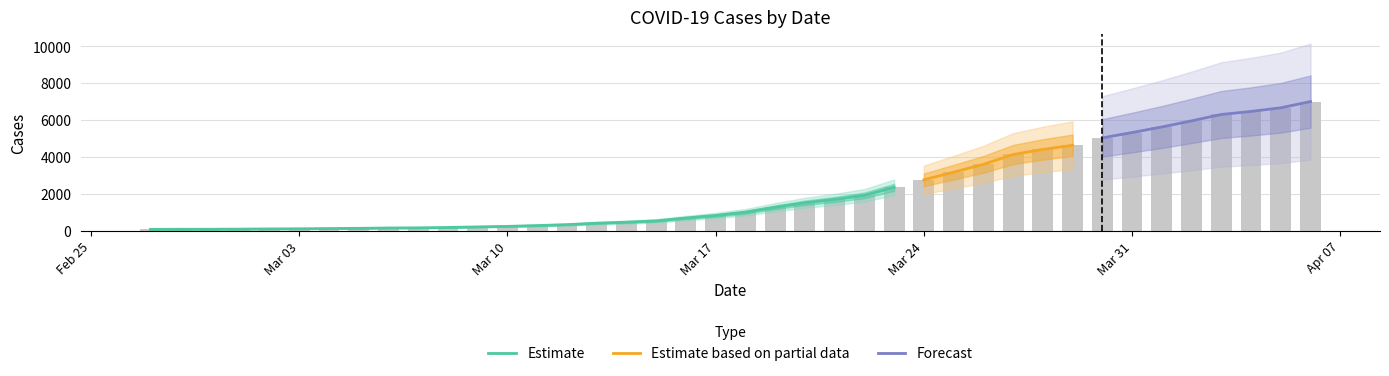

What is the approximate value at 2020-03-25, to the nearest 10?

3160